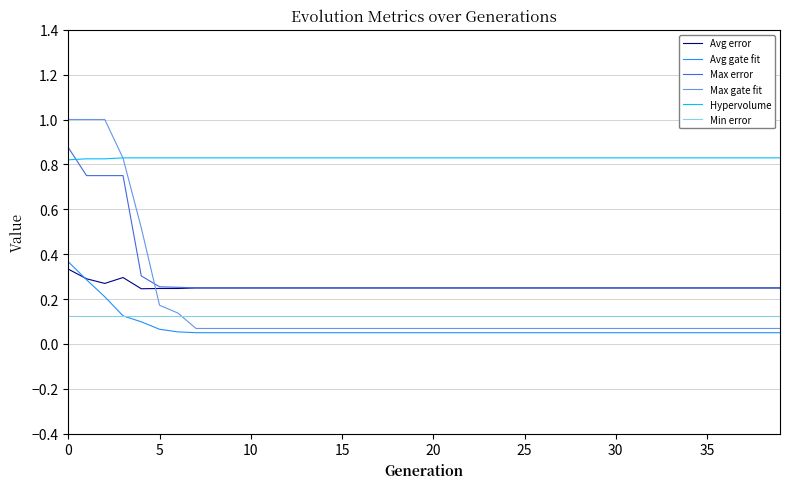

What is the difference between the maximum and minimum values in the Max error series?

0.6